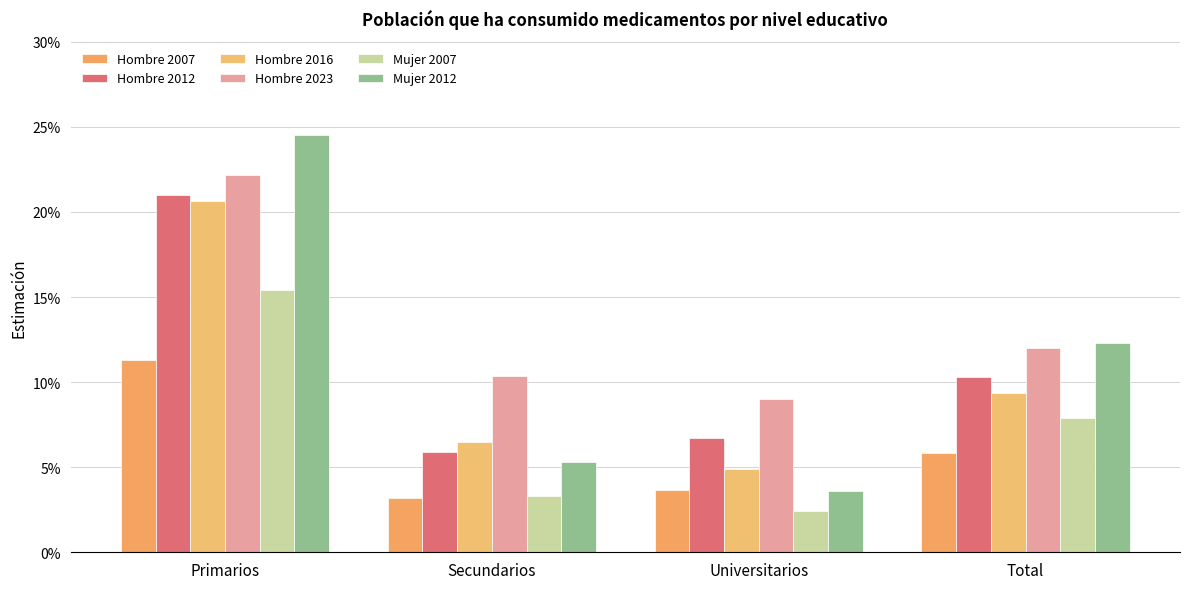

True or false: Hombre 2007 has a value of 0.0 at Primarios.

False